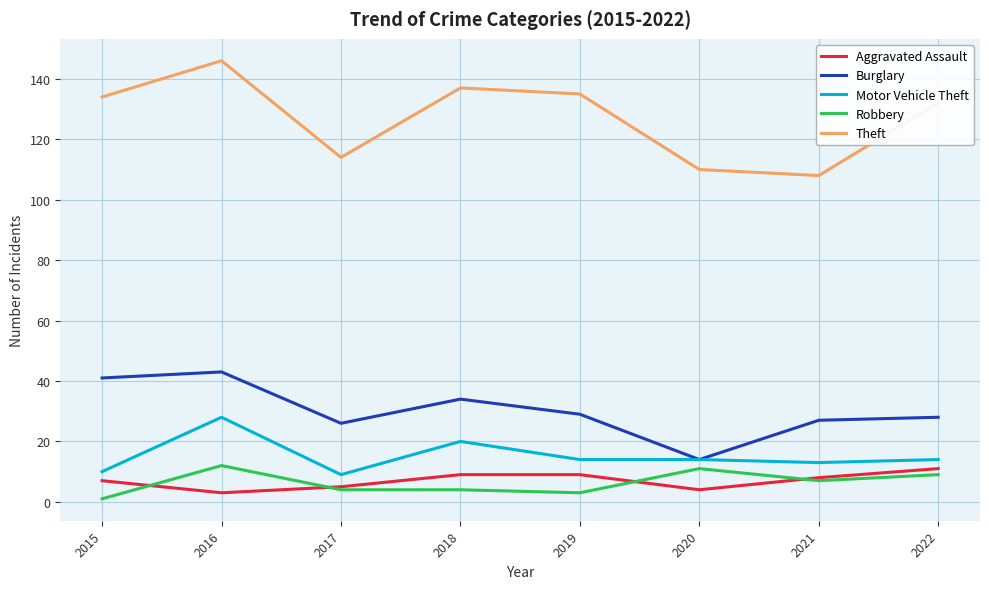

The value of Burglary at 2021 is 47. True or false?

False